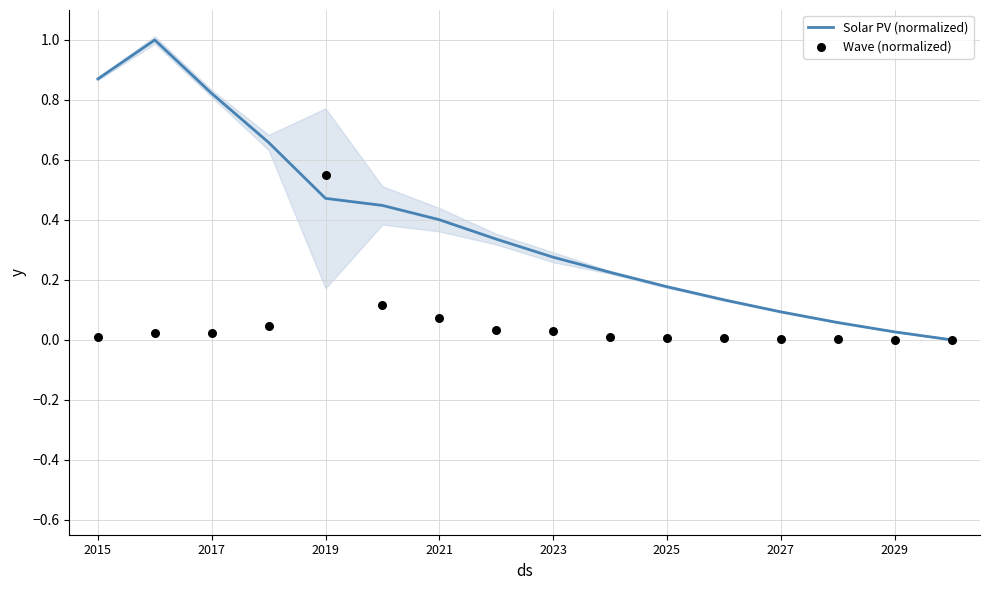

Is it true that Solar PV (normalized) equals 1.5 at 2015?

False